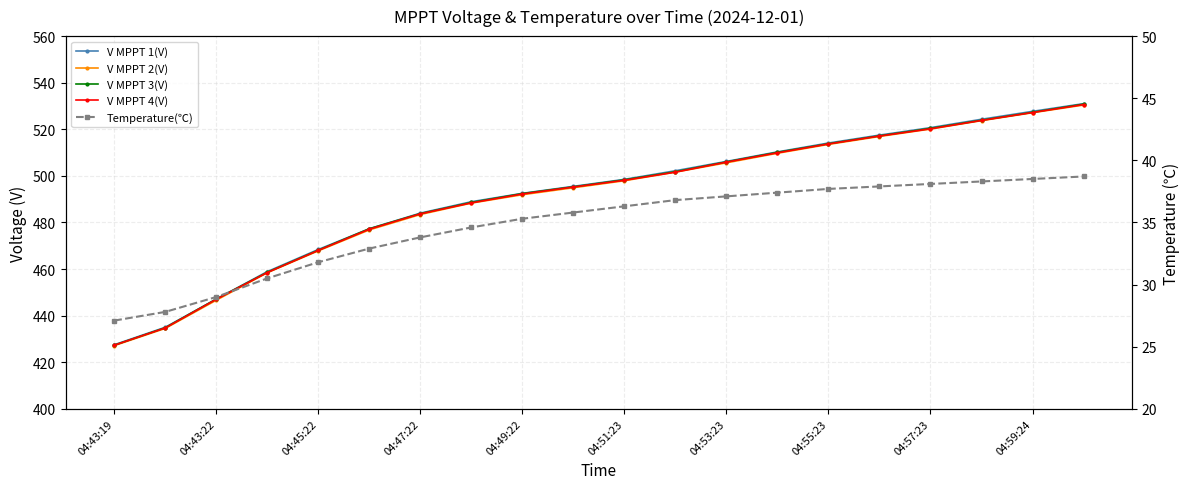

List the labels in order of V MPPT 2(V) value, largest first.

19, 18, 17, 16, 15, 14, 13, 12, 11, 10, 04:59:24, 04:57:23, 04:55:23, 04:53:23, 04:51:23, 04:49:22, 04:47:22, 04:45:22, 04:43:22, 04:43:19